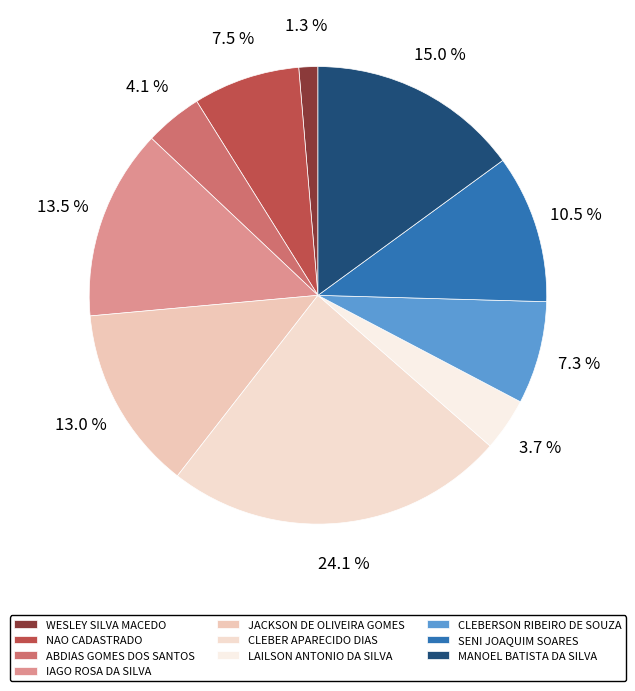

Is there any slice that represents more than half of the pie?

No